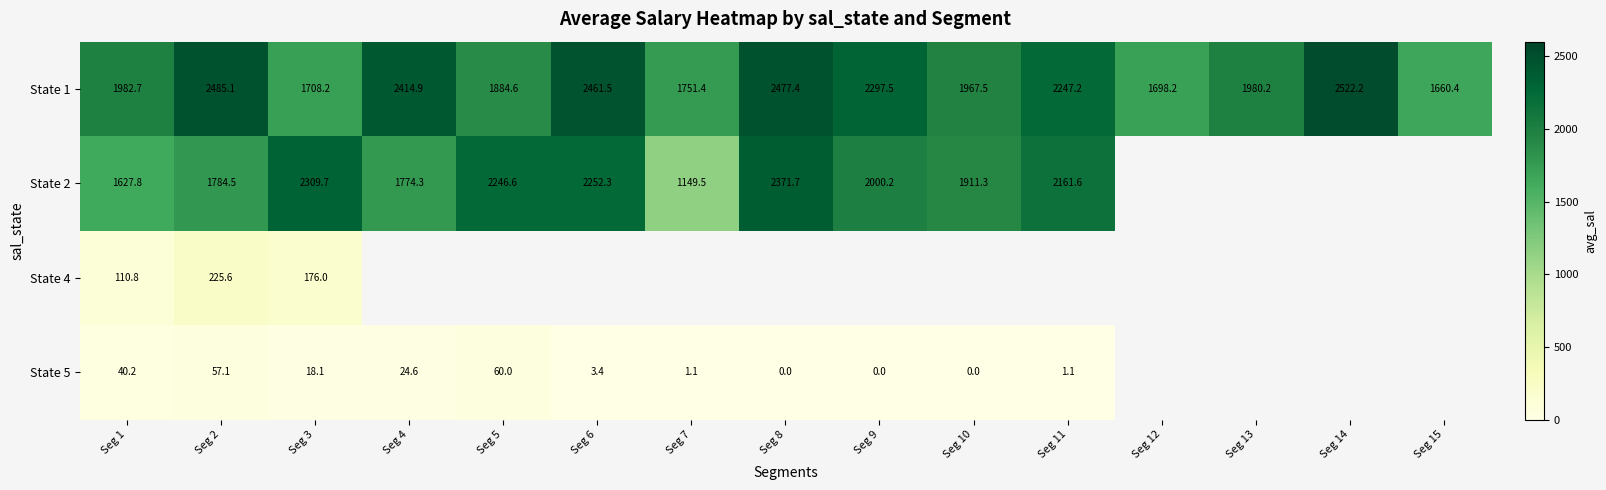

Is it true that State 1 equals 968.0 at Seg 8?

False